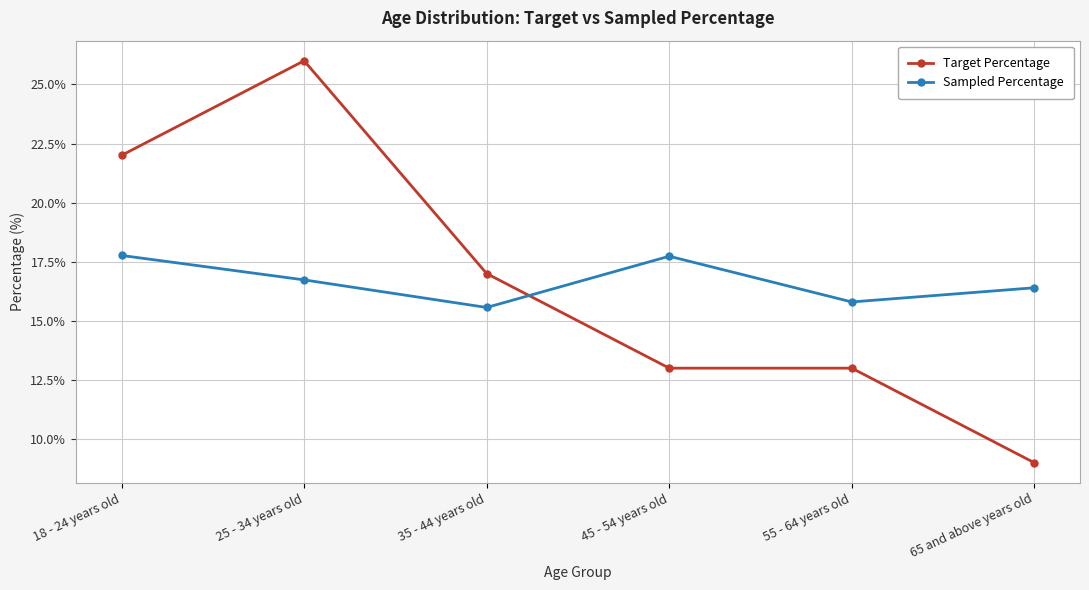

What is the difference between the Sampled Percentage values at 45 - 54 years old and 55 - 64 years old?

1.9